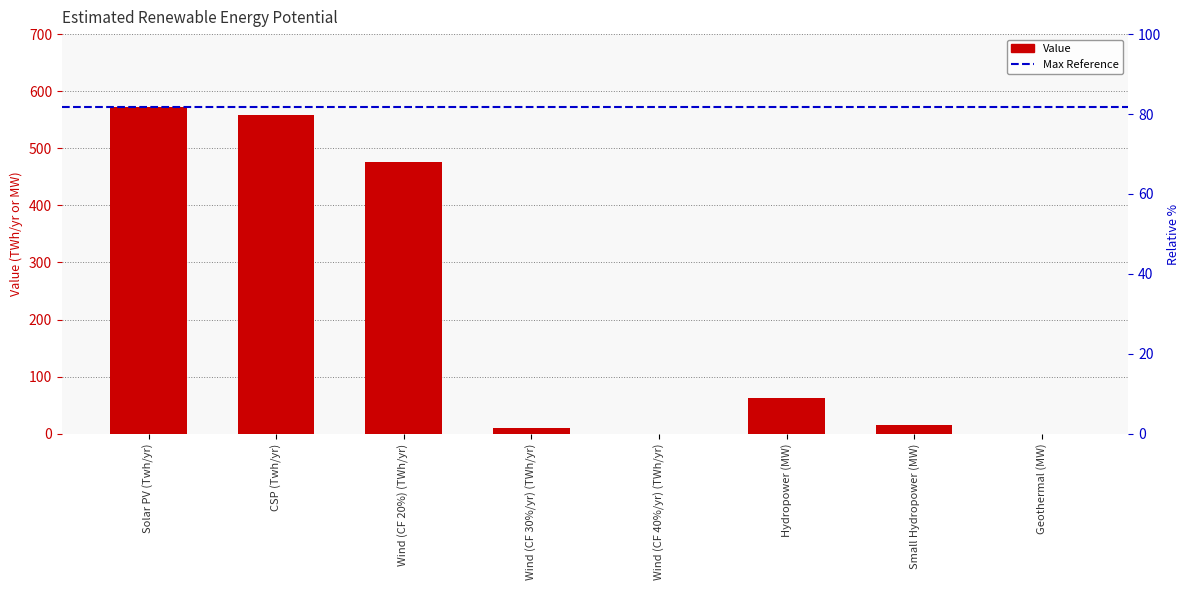

At which label does the data first exceed 62?

Solar PV (Twh/yr)